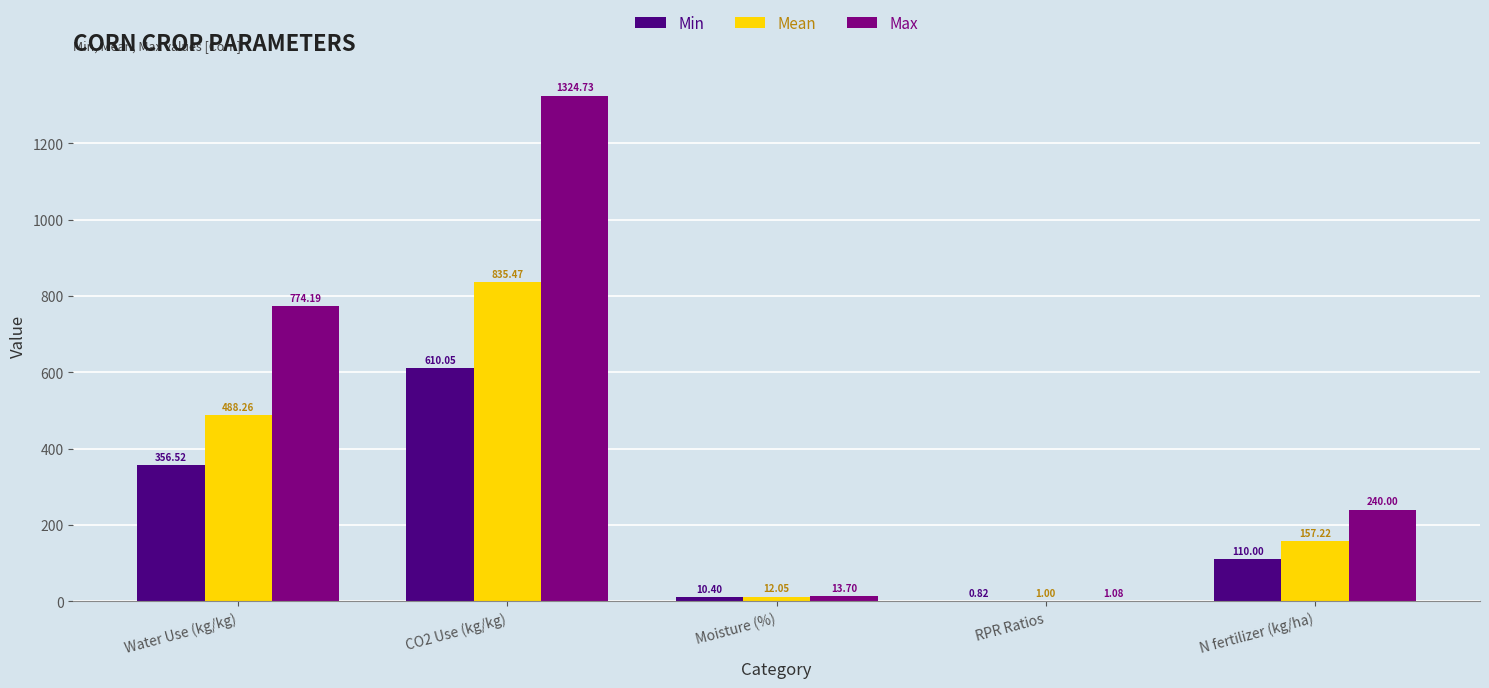

What is the sum of all Max values?

2353.7